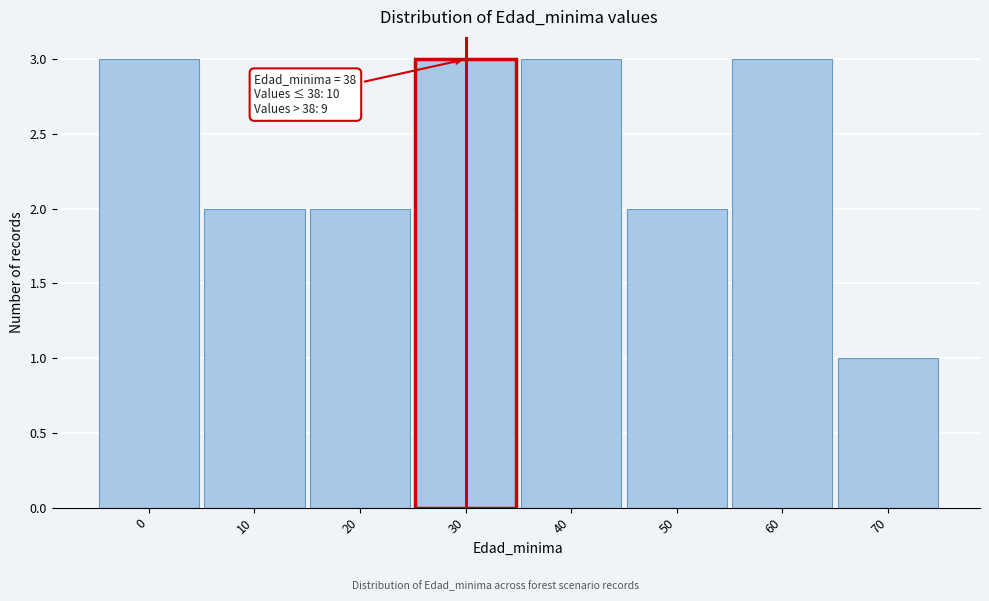

Reading right to left, transcribe all the data shown in this chart.

70=1	60=3	50=2	40=3	30=3	20=2	10=2	0=3